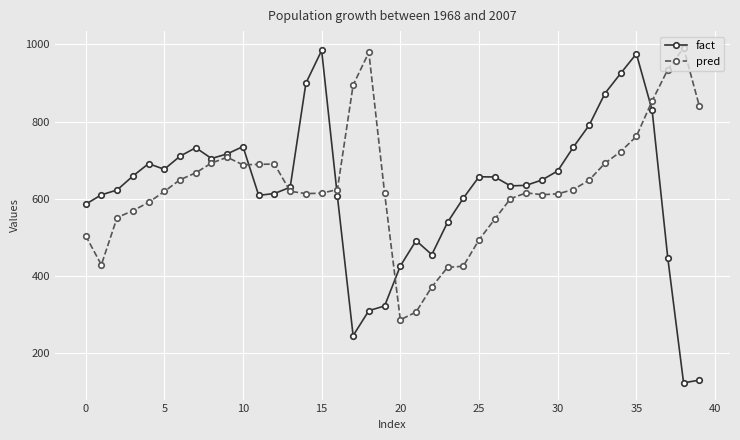

What is the value of the fact point at the 17th from the left?

606.4